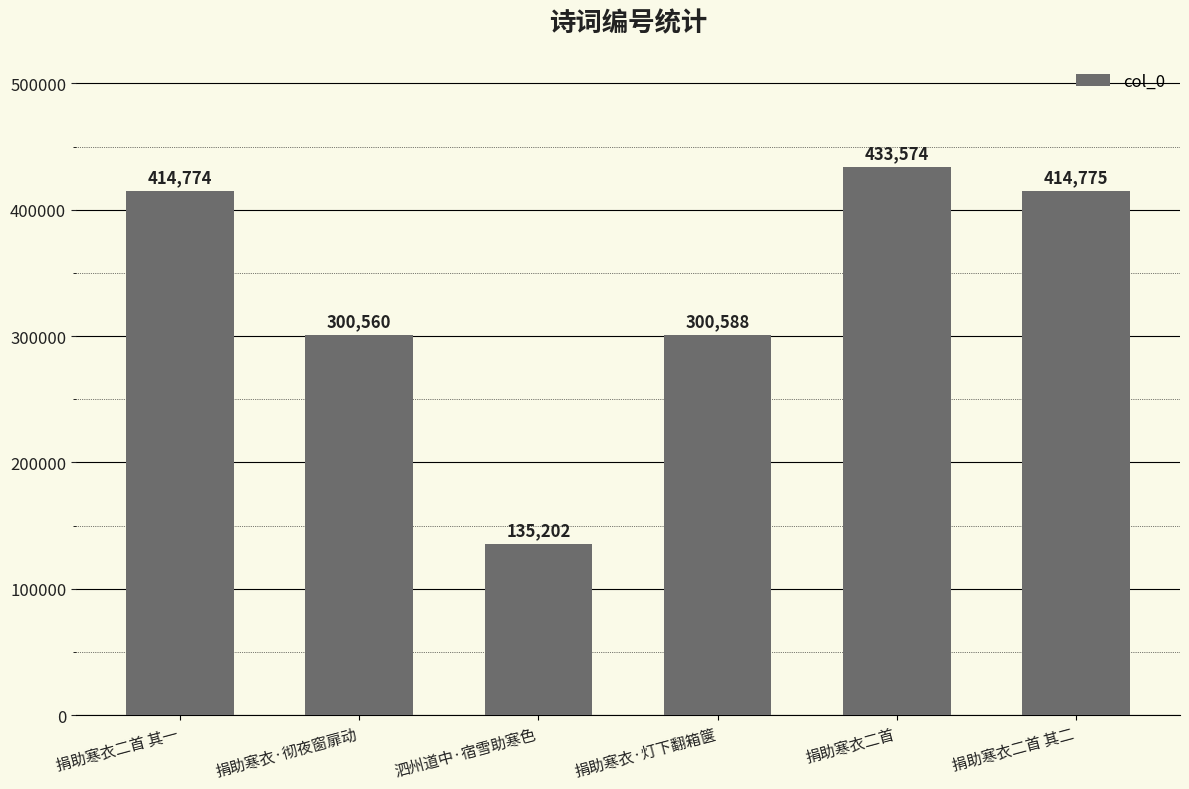

Read the value at 捐助寒衣二首 其二.

414775